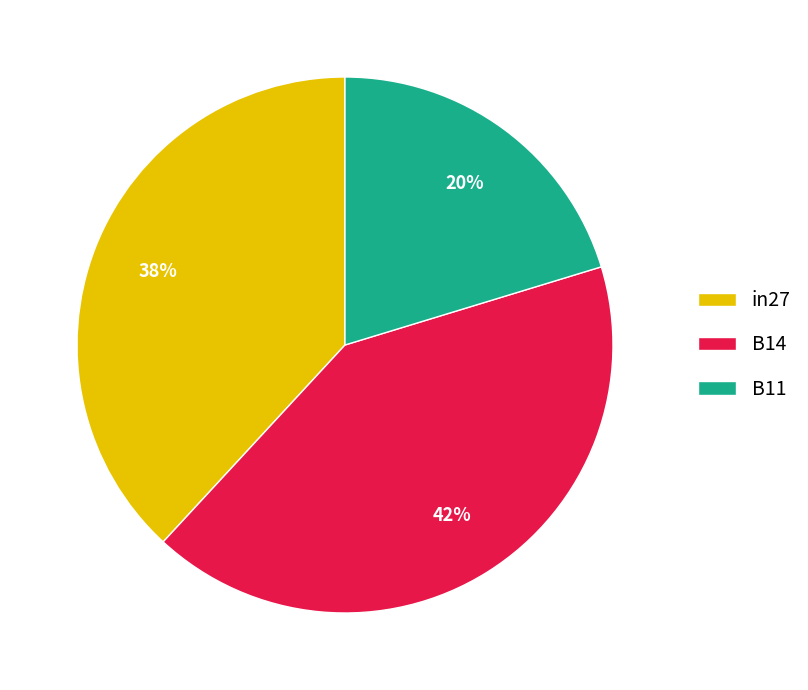

Is it true that B11 is 29% of the pie?

False